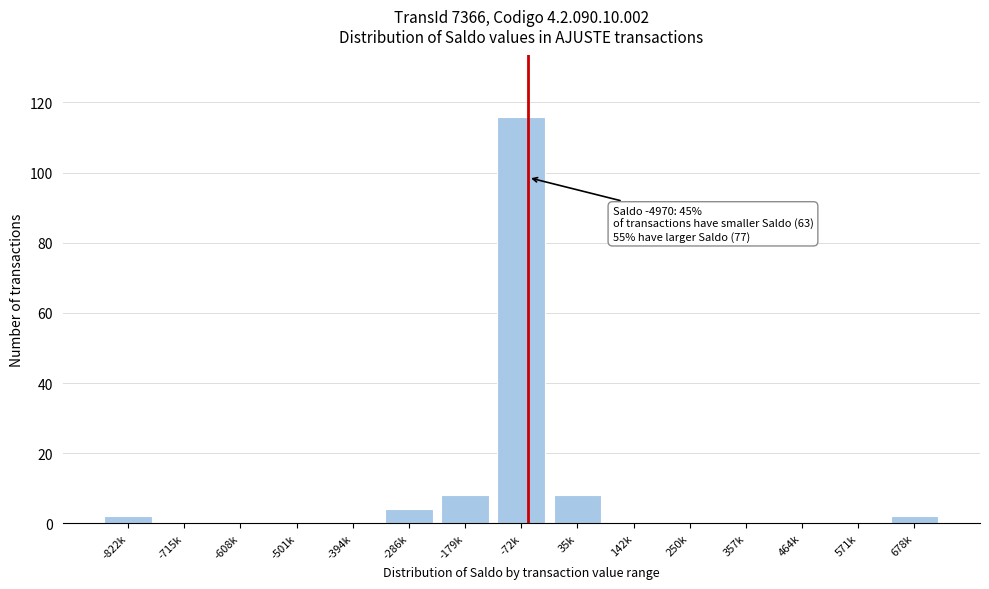

Reading left to right, what are all the values shown in this chart?

-822k=2	-715k=0	-608k=0	-501k=0	-394k=0	-286k=4	-179k=8	-72k=116	35k=8	142k=0	250k=0	357k=0	464k=0	571k=0	678k=2